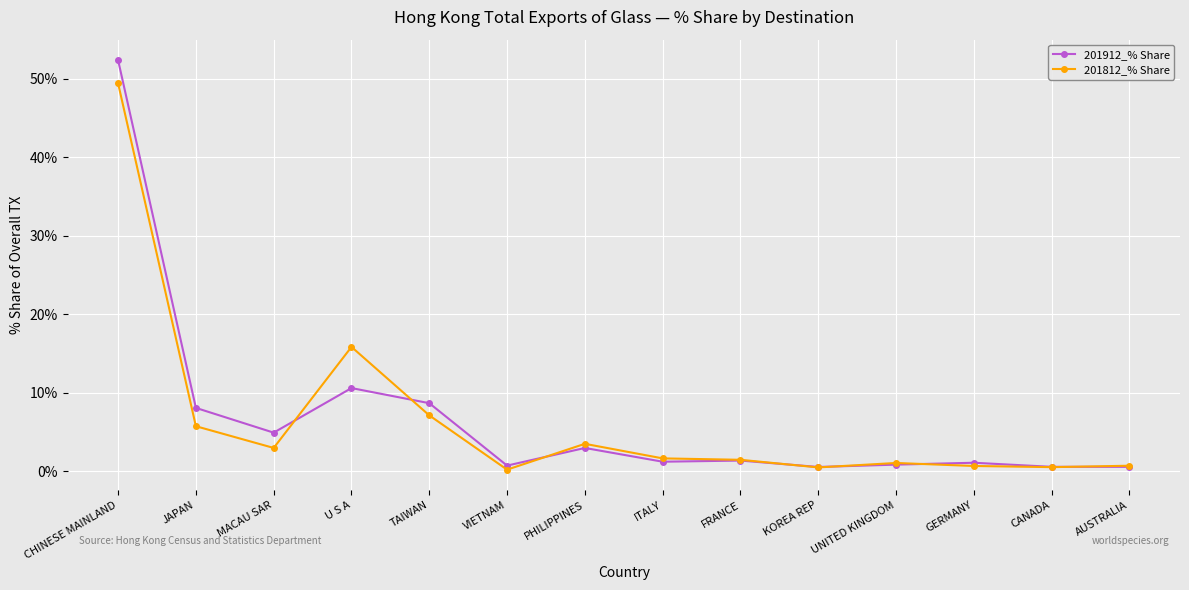

Is the value of 201812_% Share at U S A greater than the value of 201912_% Share at VIETNAM?

Yes